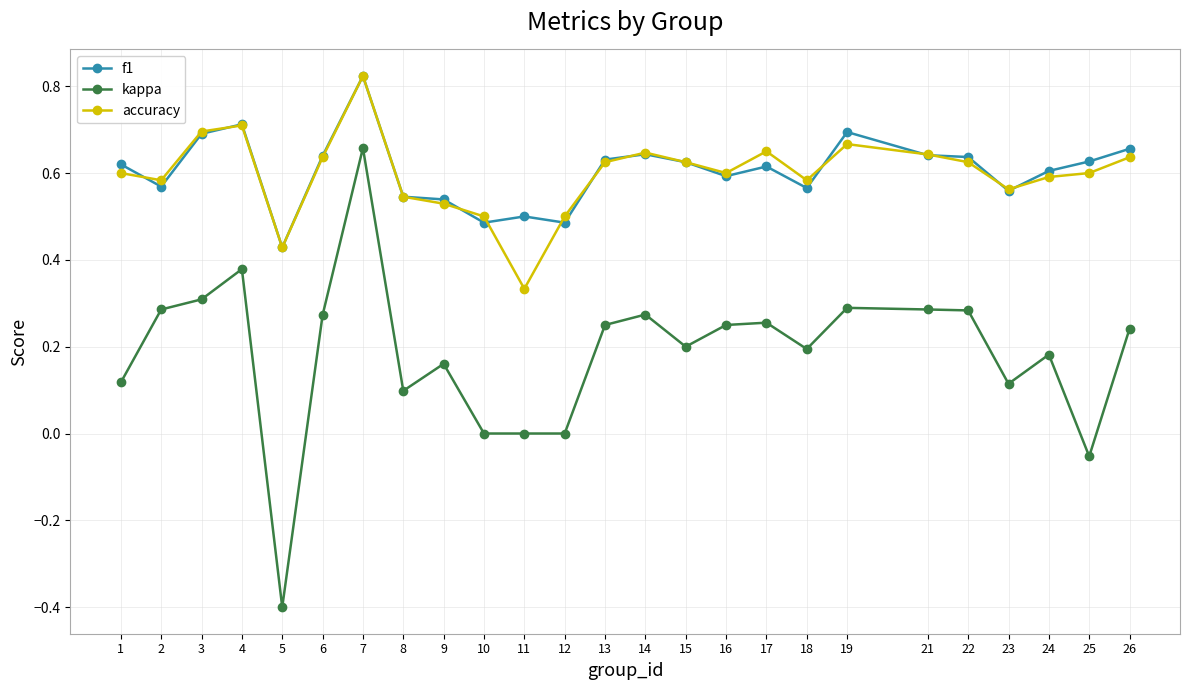

How many series are shown in this chart?

3